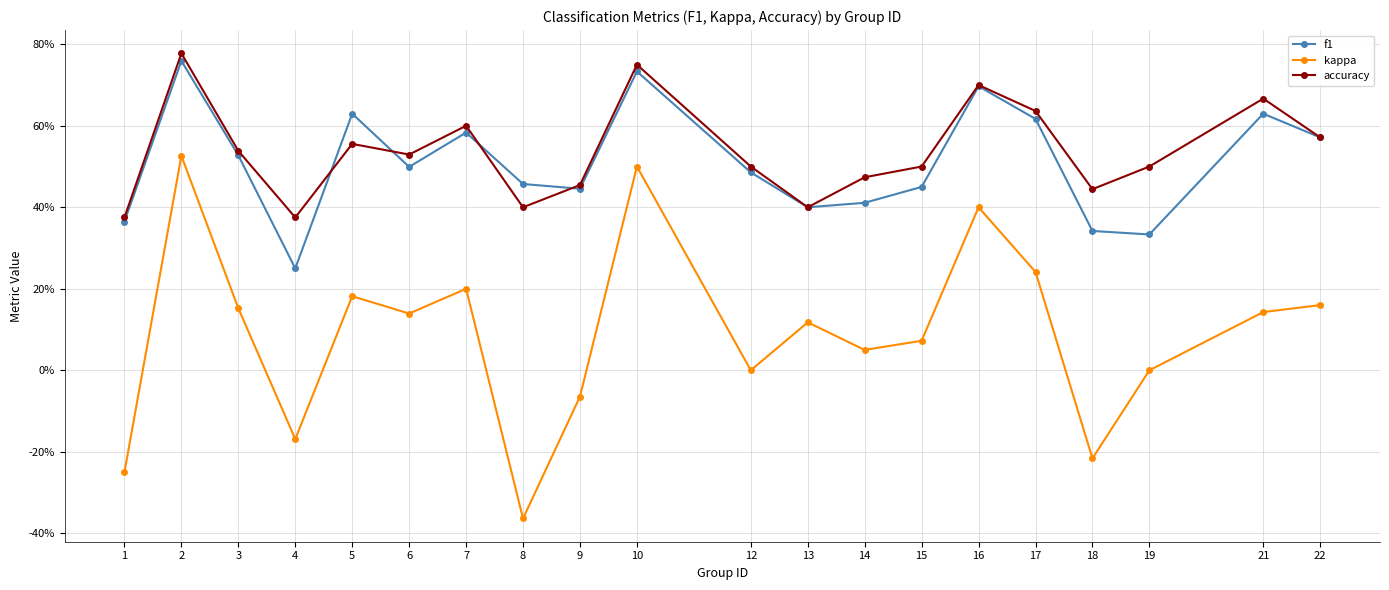

What is the difference between the maximum and minimum values in the accuracy series?

0.4